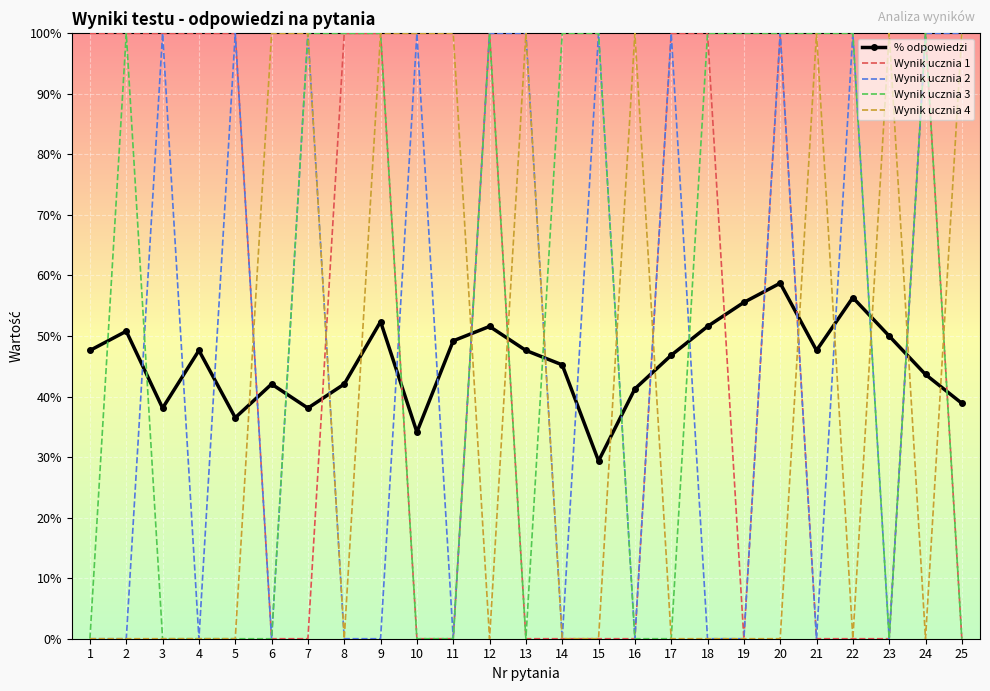

What are all the series names shown in the legend?

% odpowiedzi, Wynik ucznia 1, Wynik ucznia 2, Wynik ucznia 3, Wynik ucznia 4